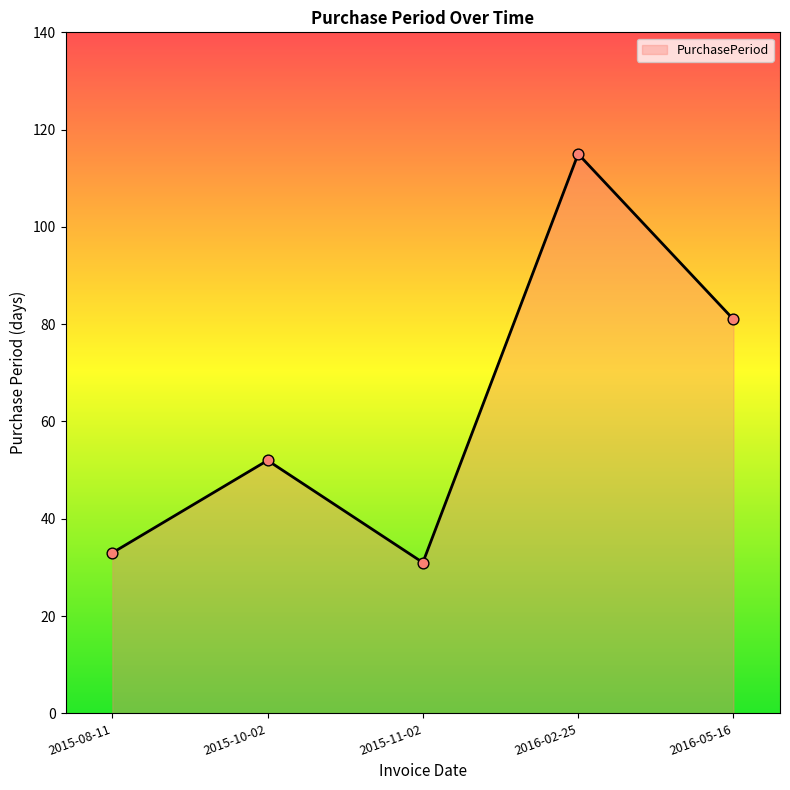

What is the change in value from 2015-10-02 to 2015-11-02?

-21